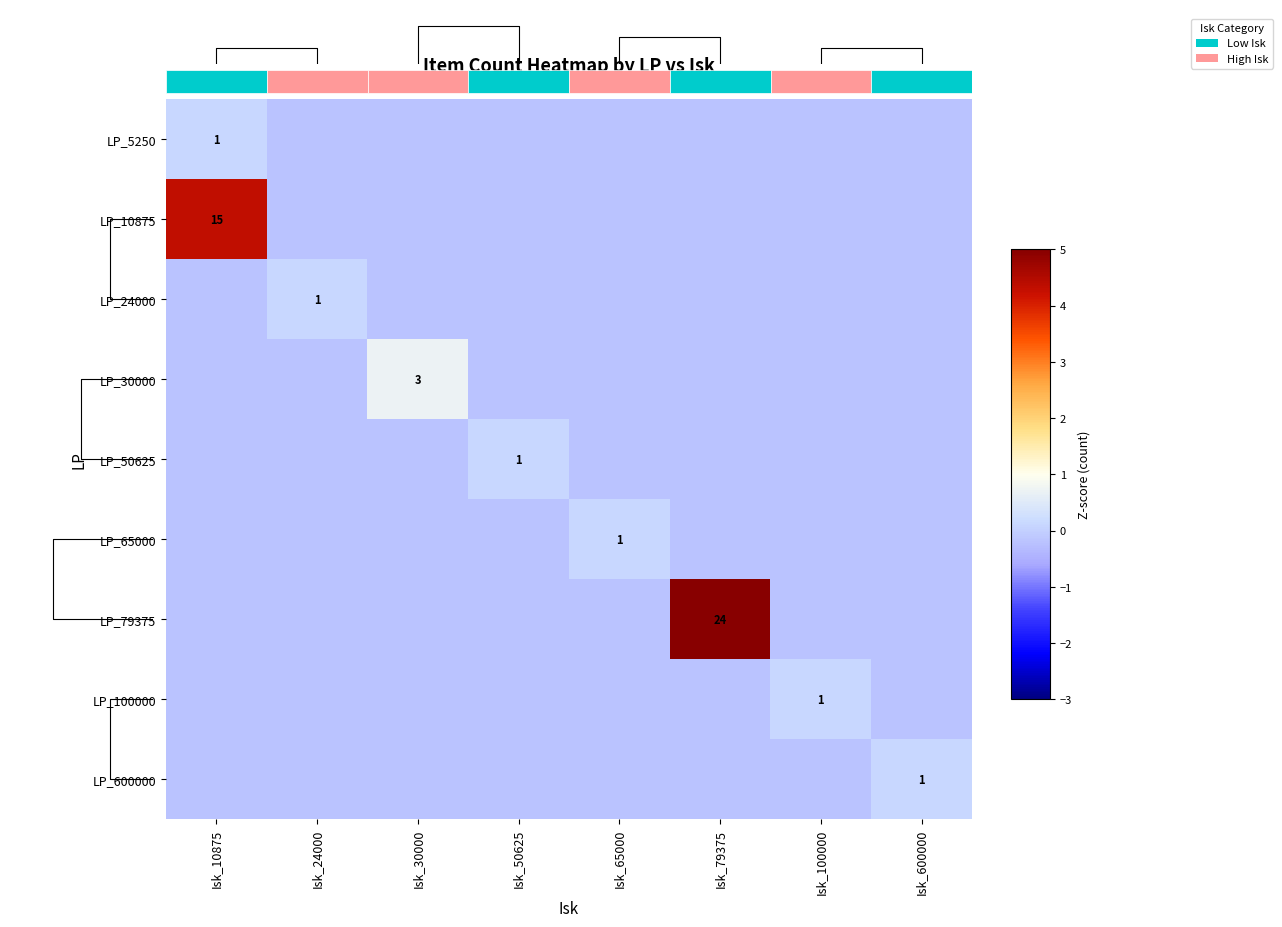

How many negative values does the LP_10875 series have?

7